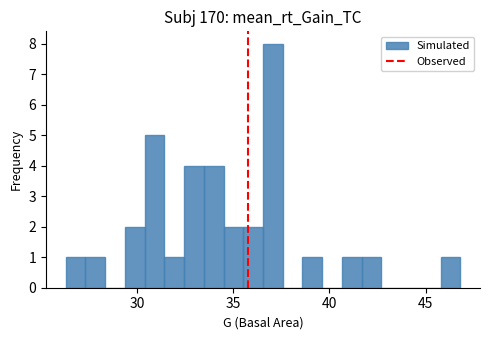

Read against the x-axis, roughly where is the centre of the tallest bar?

37.0